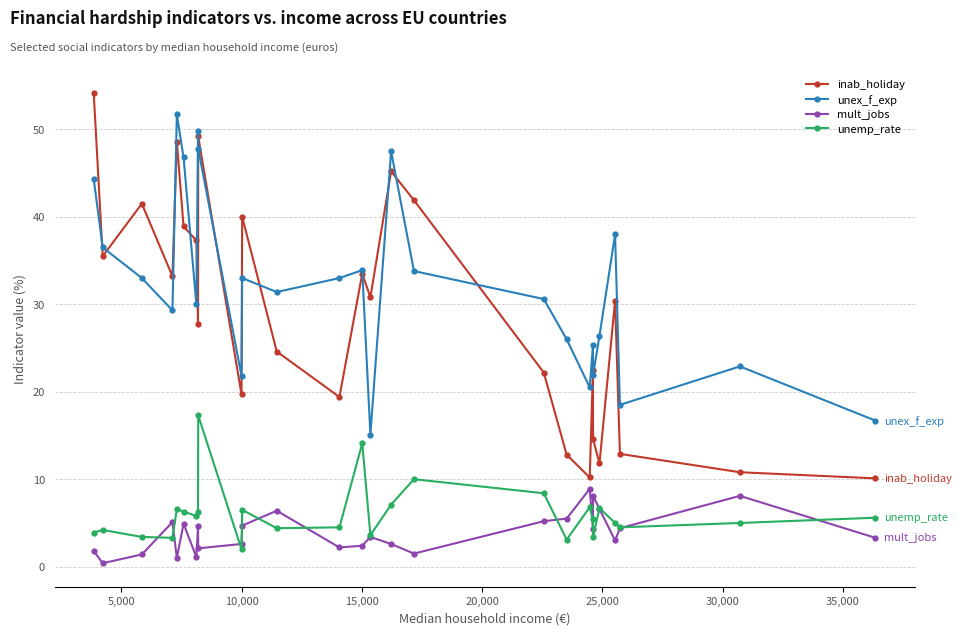

What is the value of the unex_f_exp point at the 27th from the left?

16.7